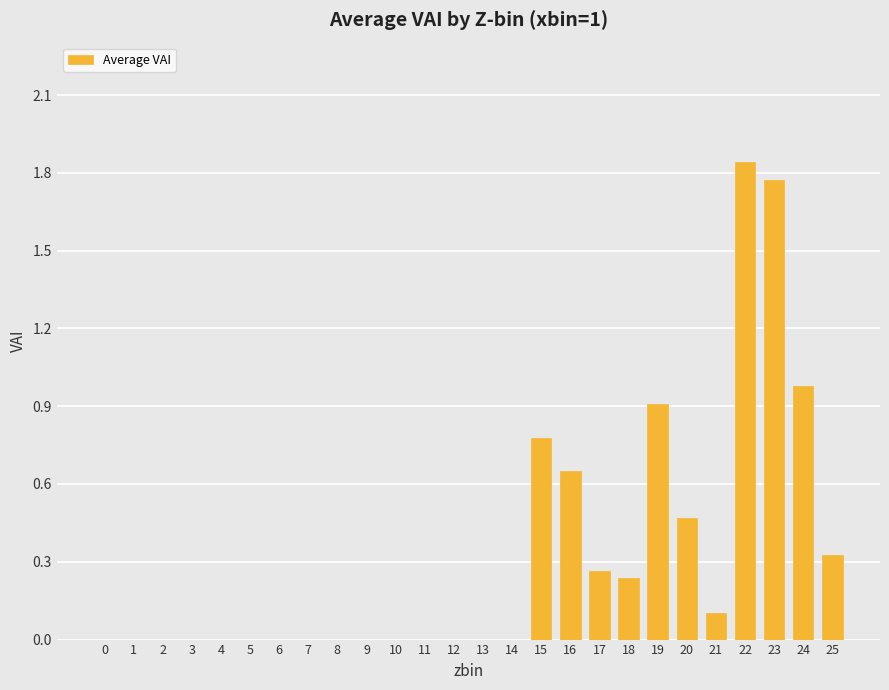

Which category has the highest value across all series?

22